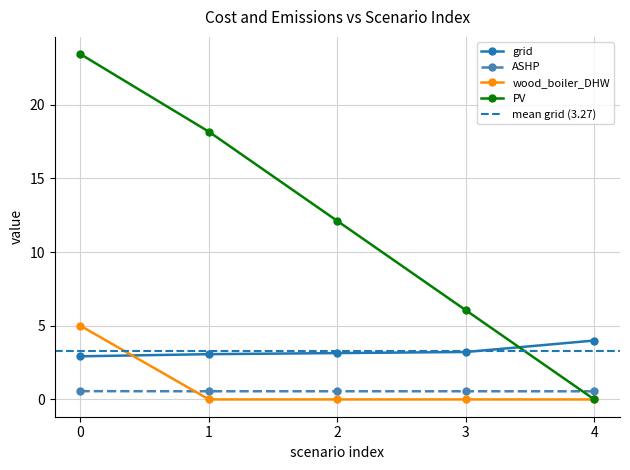

How many times do cost and grid cross each other?

1